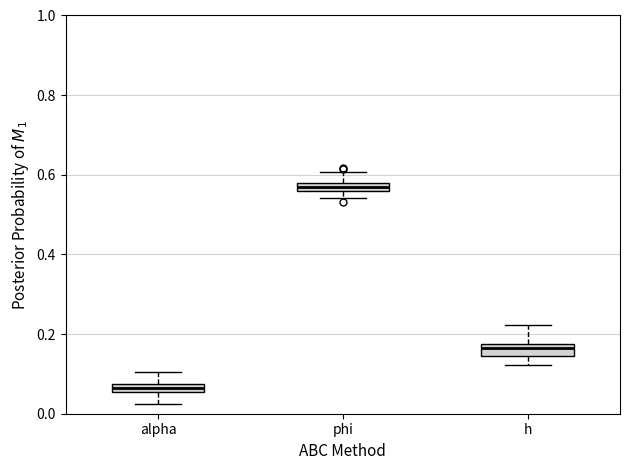

Where does the median line of the box for h sit on the y-axis? The values are not printed on the chart, so give them approximately, as read against the axis.

0.16